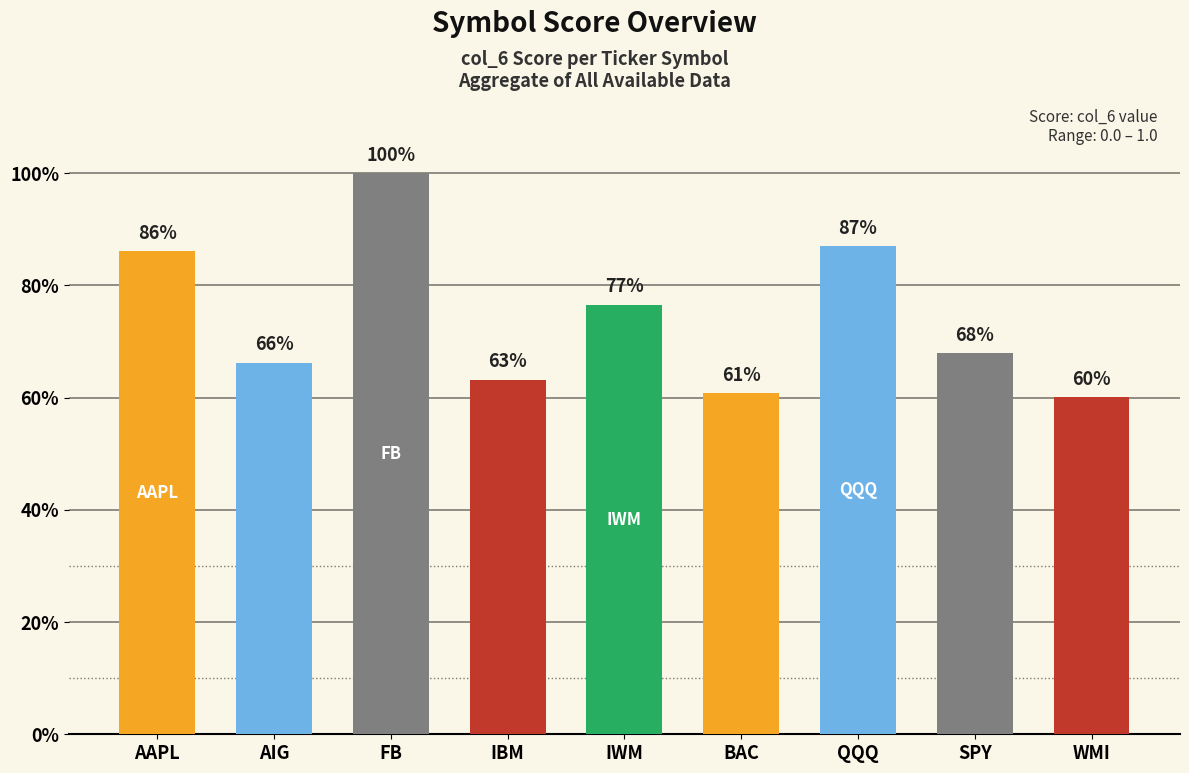

At which label is the value closest to 0?

WMI